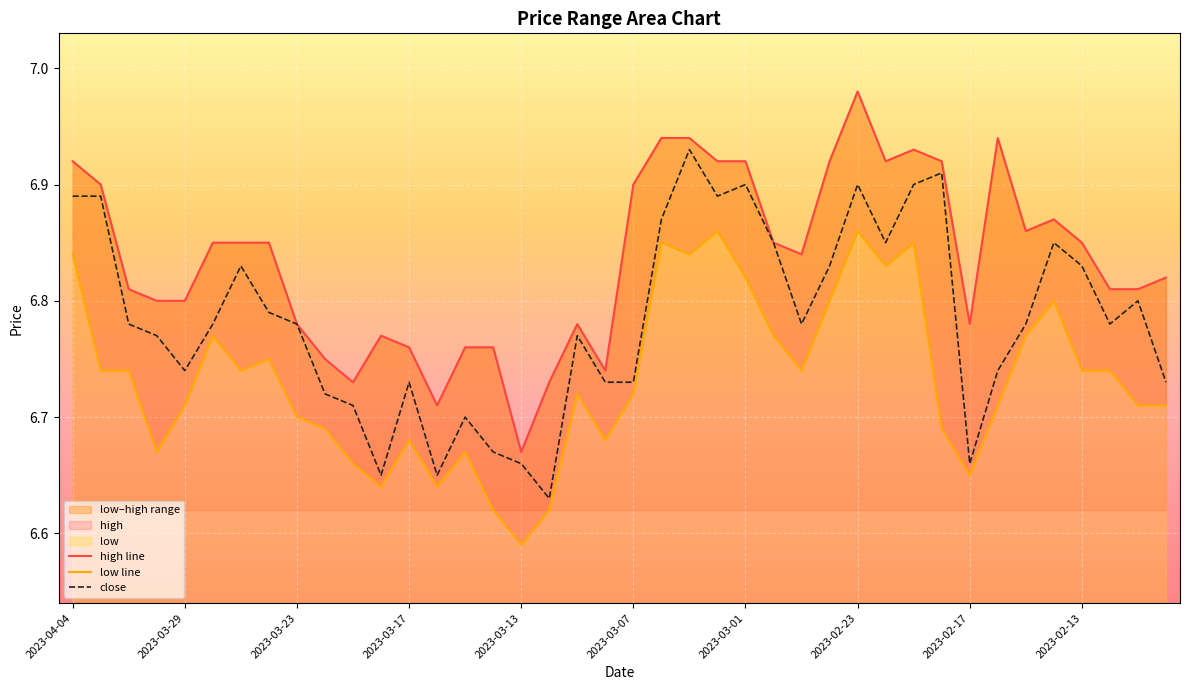

Is it true that close equals 9.4 at 2023-03-29?

False